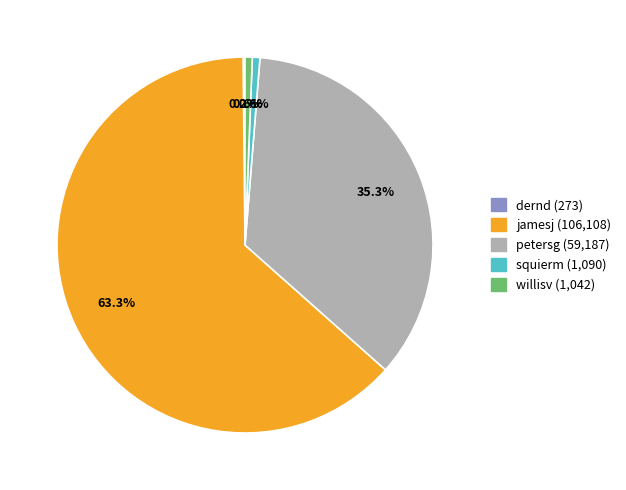

Approximately how many times larger is the value at squierm compared to willisv?

1.0